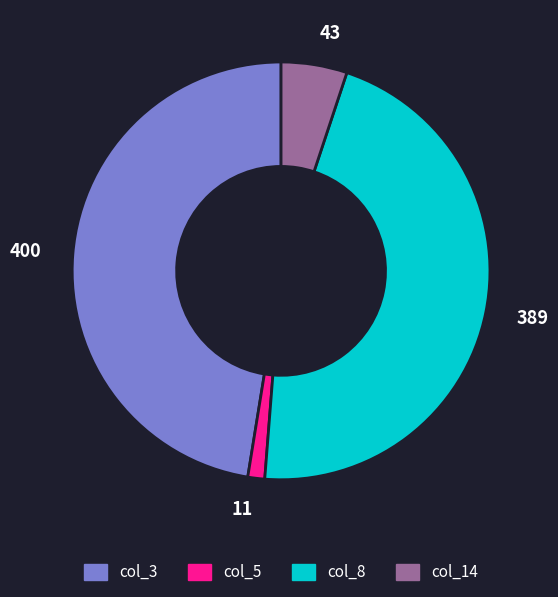

Do 43 and 389 together represent more than half of the pie?

Yes